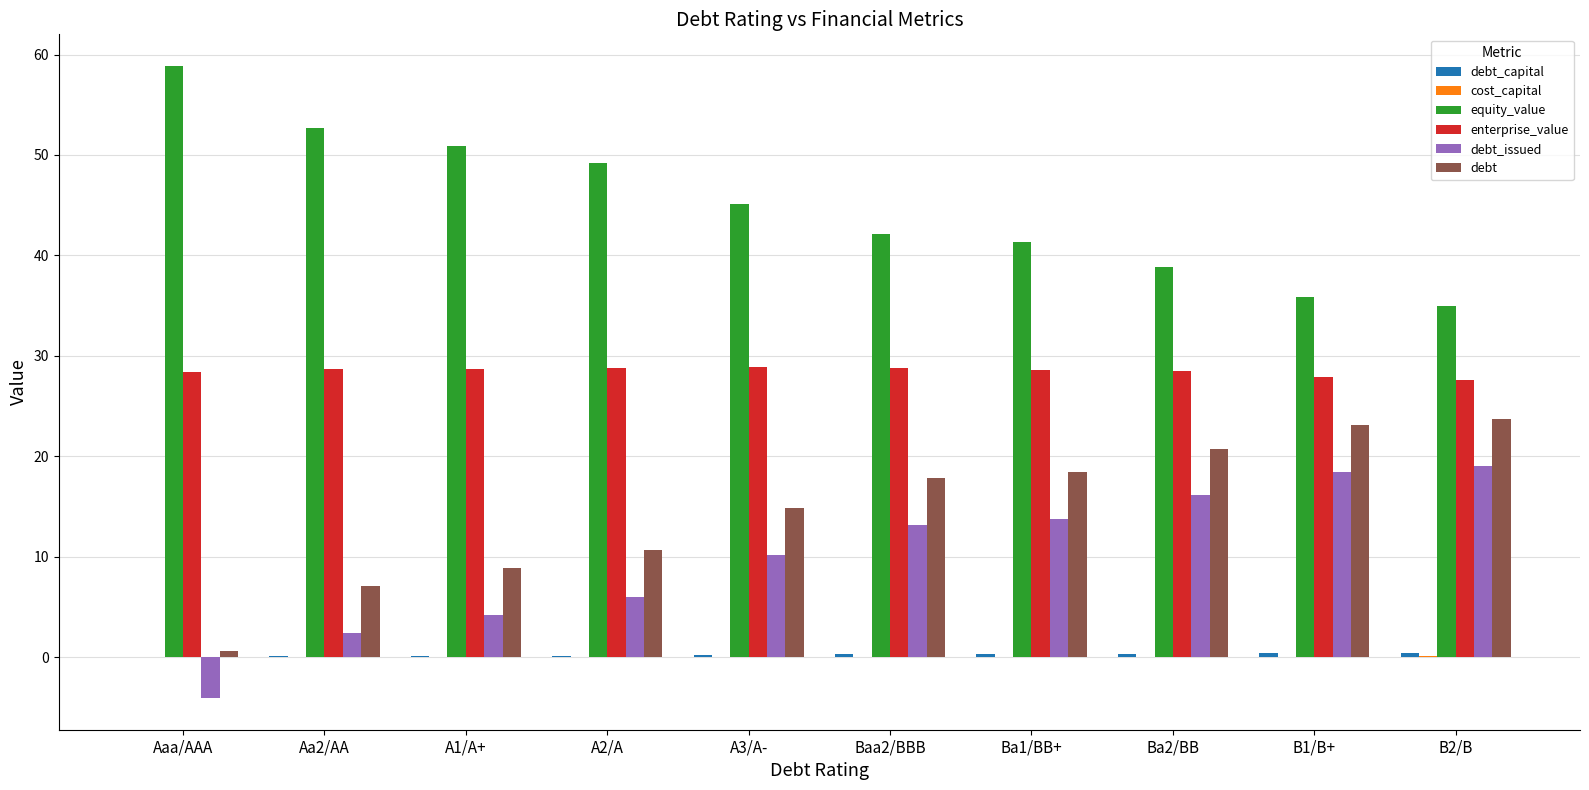

What is the maximum value shown in the chart?

58.9